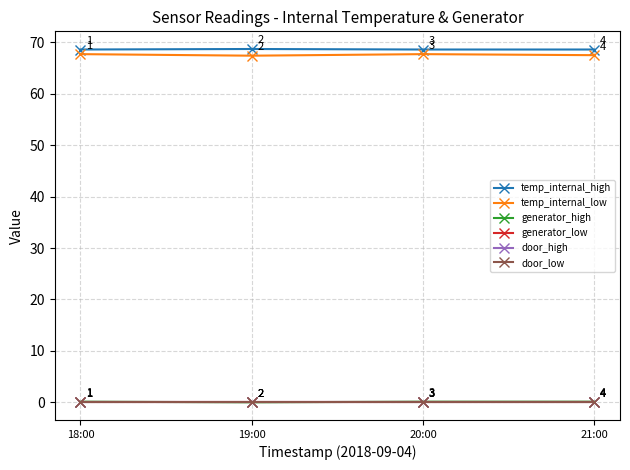

Does the chart have visible grid lines?

Yes